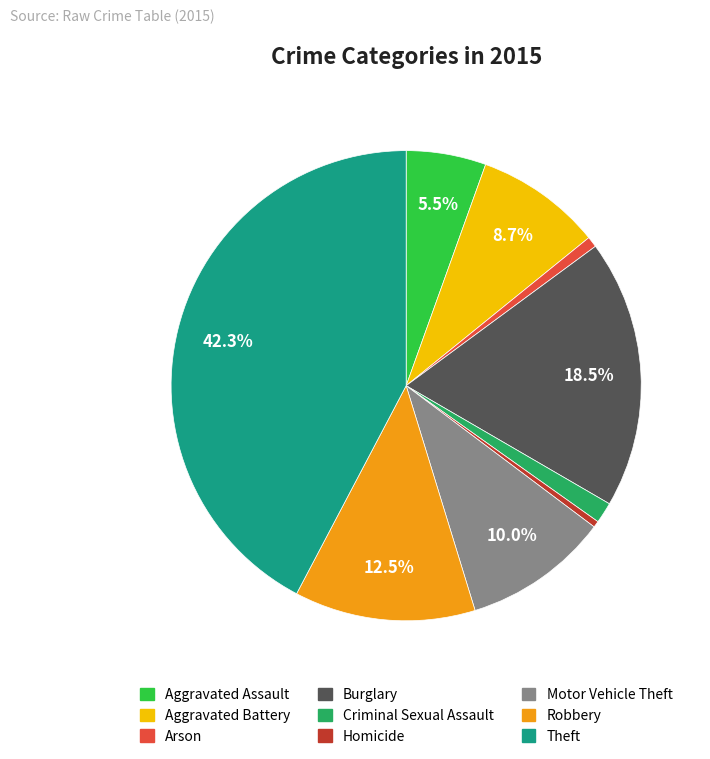

Count the number of slices in the pie.

9